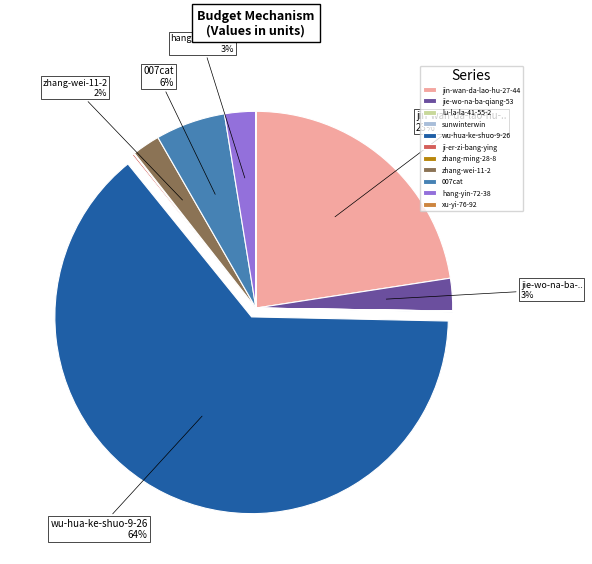

Which slice is the largest?

wu-hua-ke-shuo-9-26